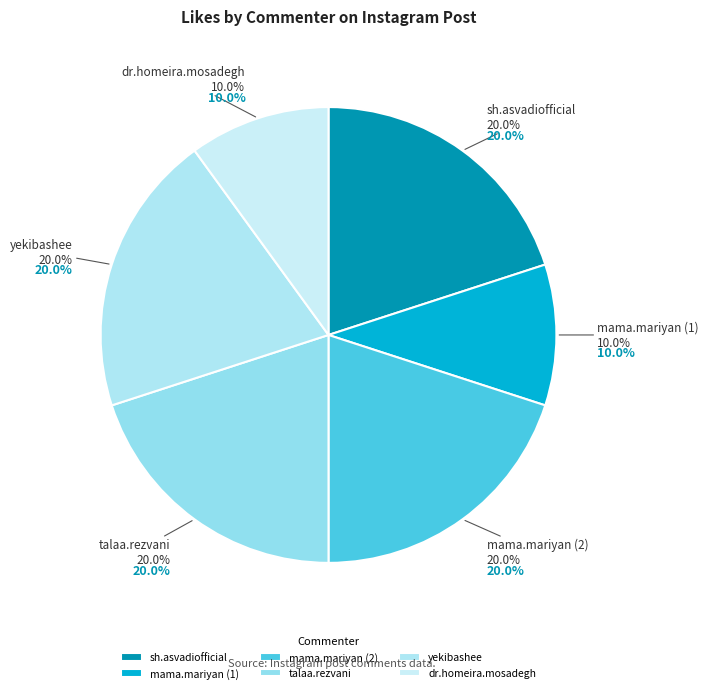

Combined, do talaa.rezvani and mama.mariyan (1) account for over 50%?

No